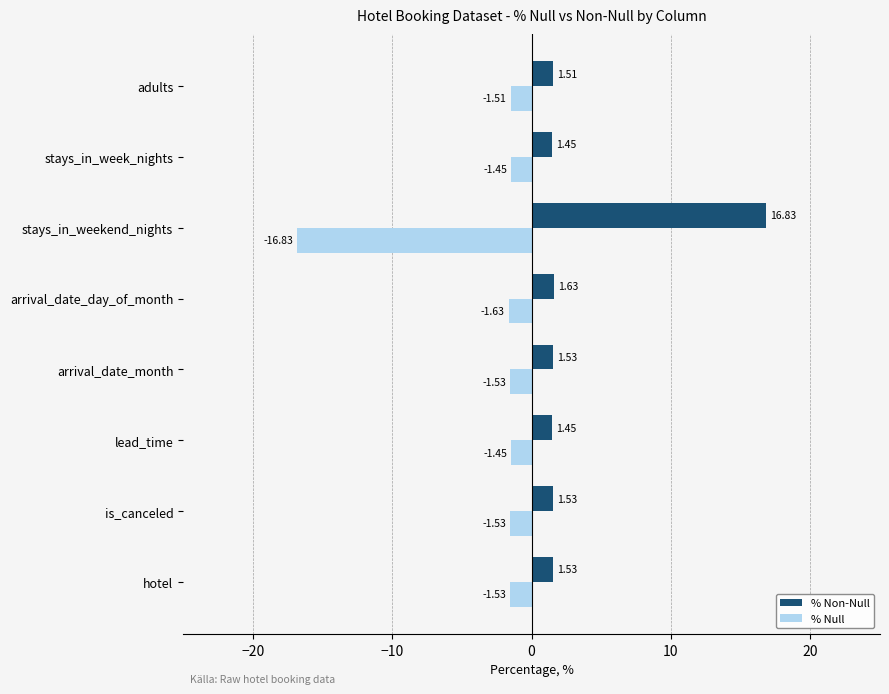

What is the sum of the % Null values at lead_time and adults?

-3.0